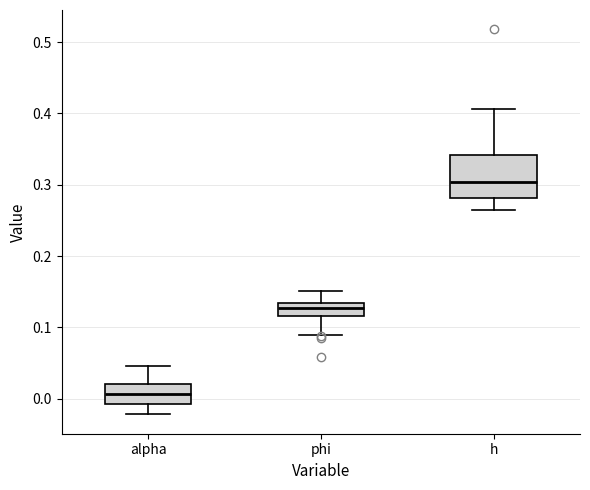

Where does the lower whisker of the box for phi end on the y-axis? The values are not printed on the chart, so give them approximately, as read against the axis.

0.09